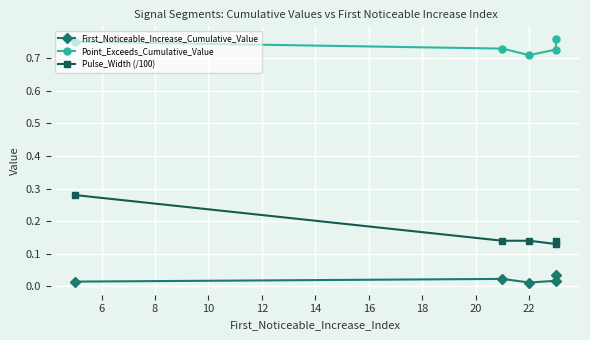

Between 10 and 8, which is larger?

10